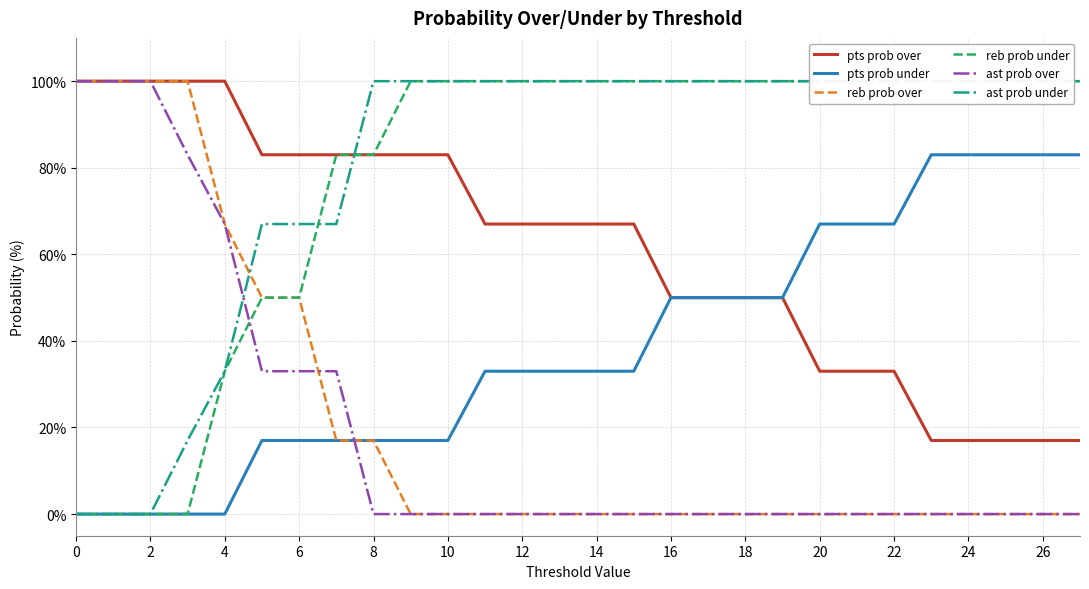

Is it true that pts prob over equals 33 at 20?

True